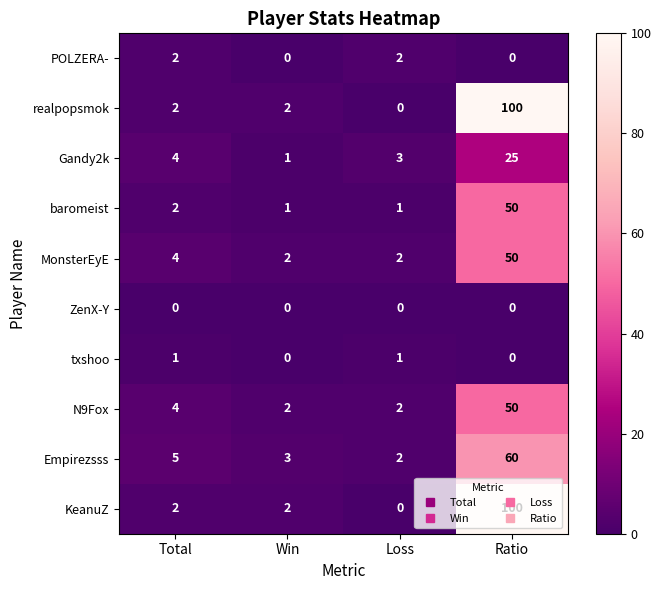

At how many categories does at least one series exceed 51?

1